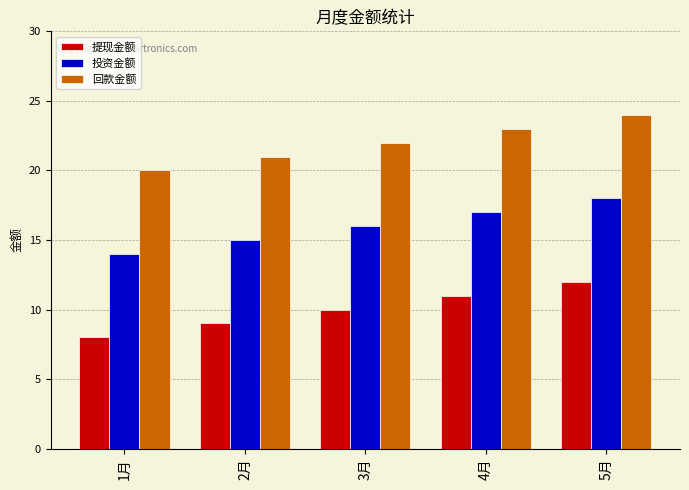

The value of 回款金额 at 2月 is 21. True or false?

True